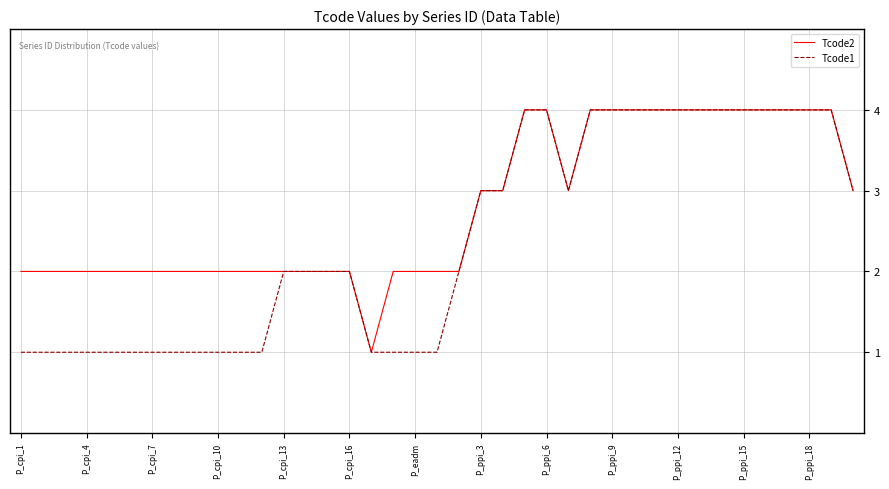

How many lines are shown in the chart?

2